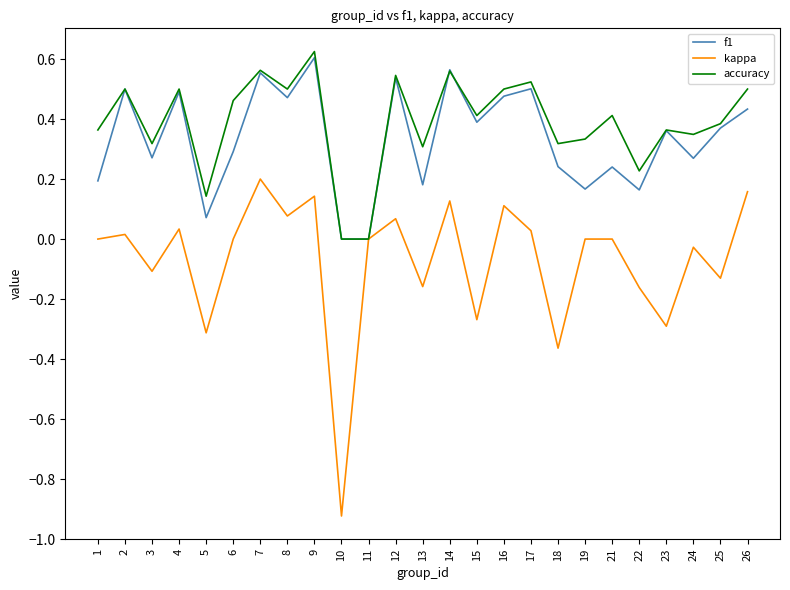

At which label does f1 reach its peak?

9